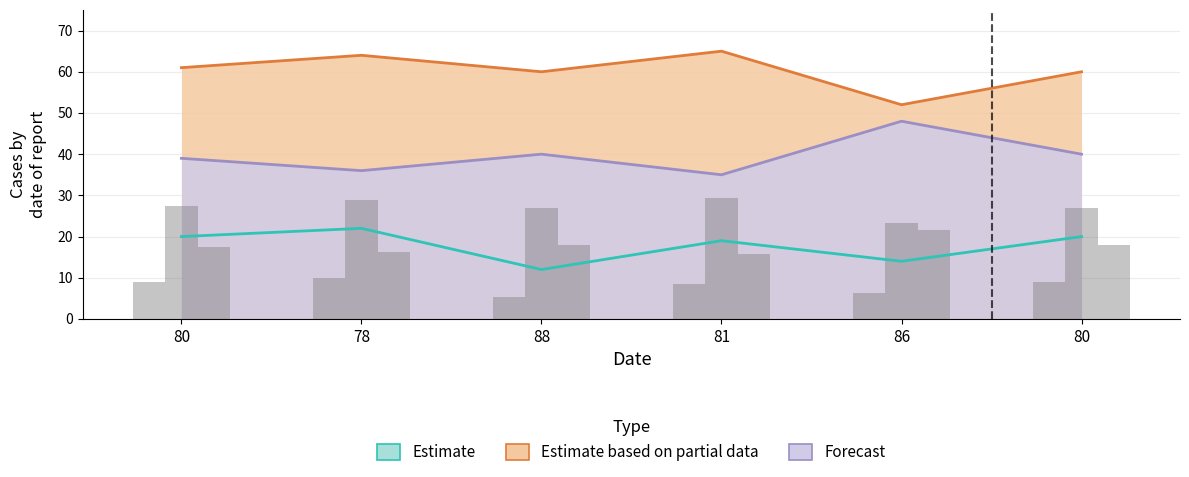

How many categories are shown in the chart?

6